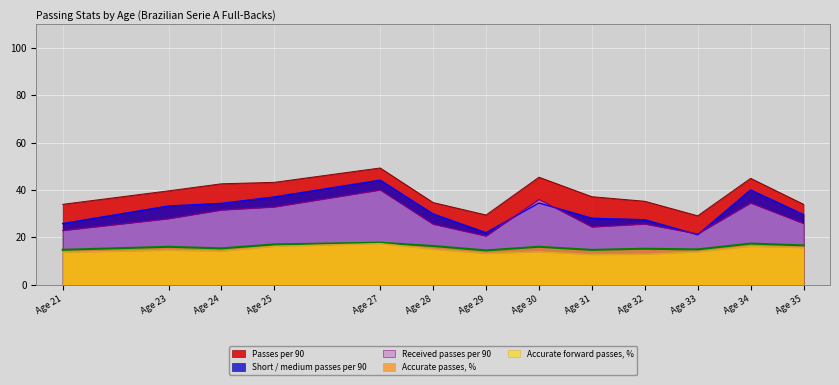

Between Age 23 and Age 29, which series saw the biggest shift?

Short / medium passes per 90